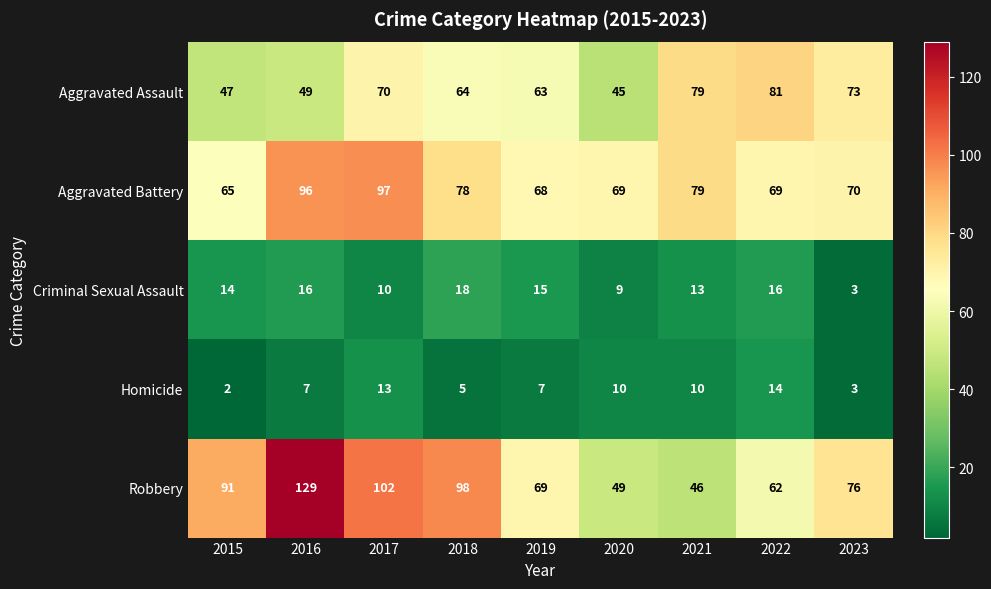

Between 2017 and 2018, which series saw the biggest shift?

Aggravated Battery